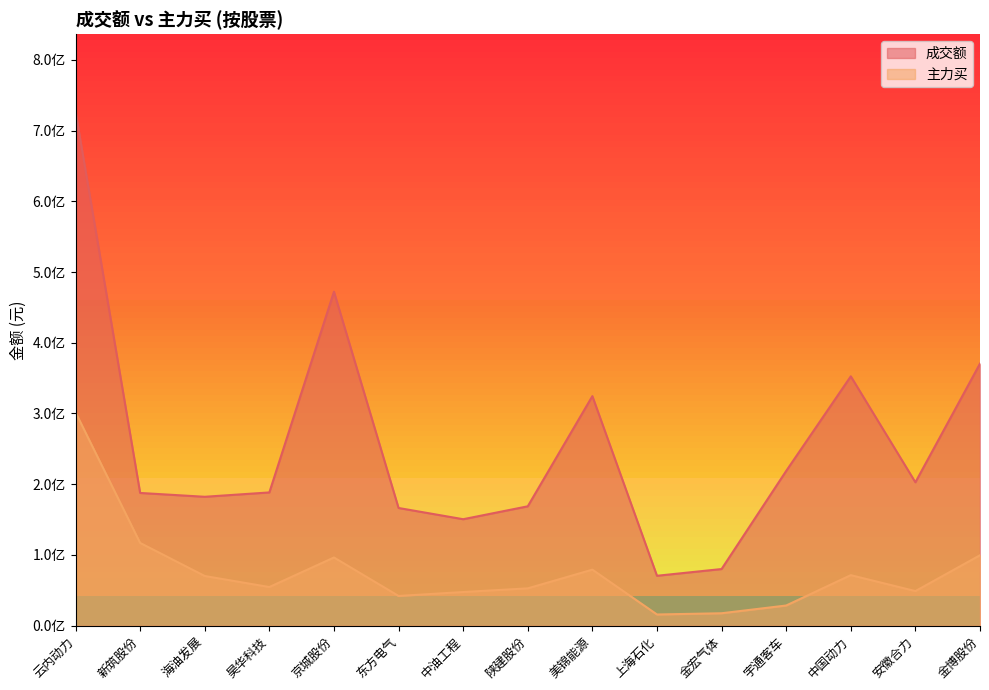

Which label corresponds to the largest value in the chart?

云内动力